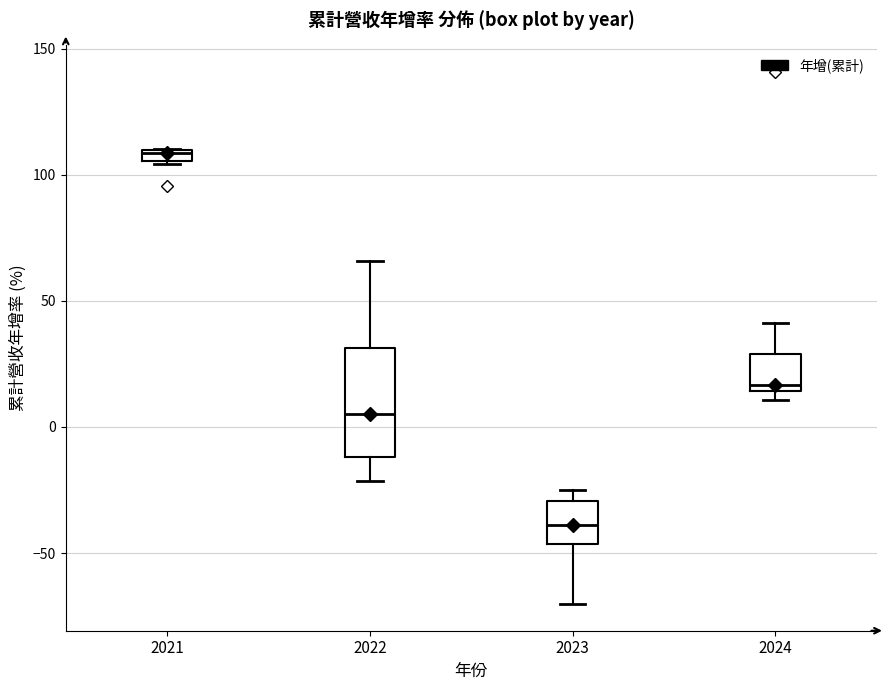

Where is the upper edge of the box at x = 2023 on the y-axis? The values are not printed on the chart, so give them approximately, as read against the axis.

-30